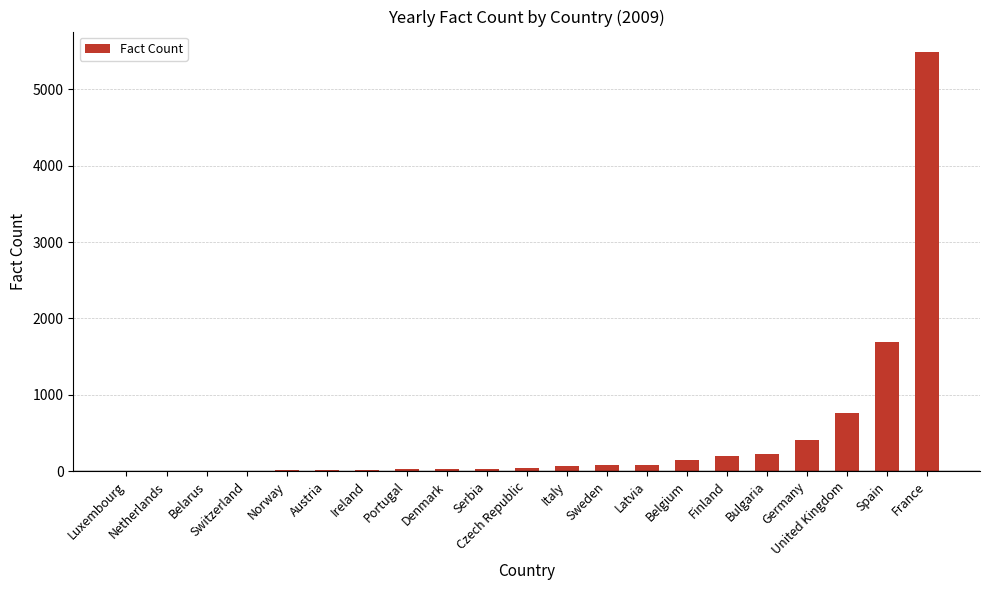

What is the greatest value displayed?

5482